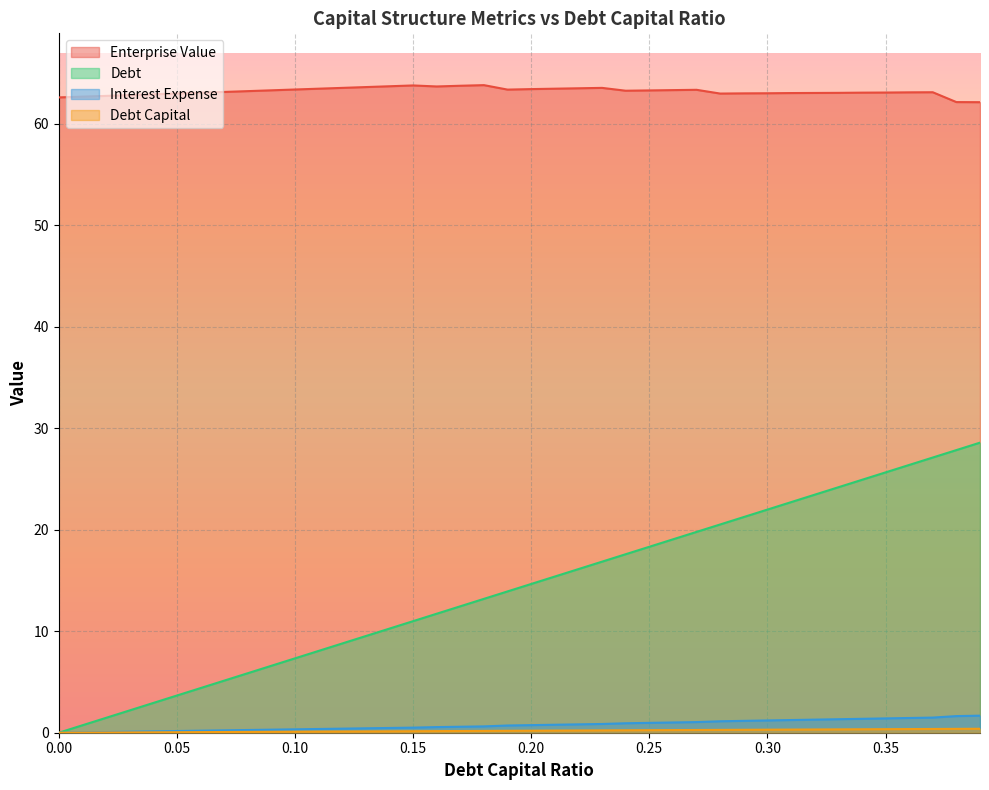

Does the chart display data point markers on the line(s)?

No